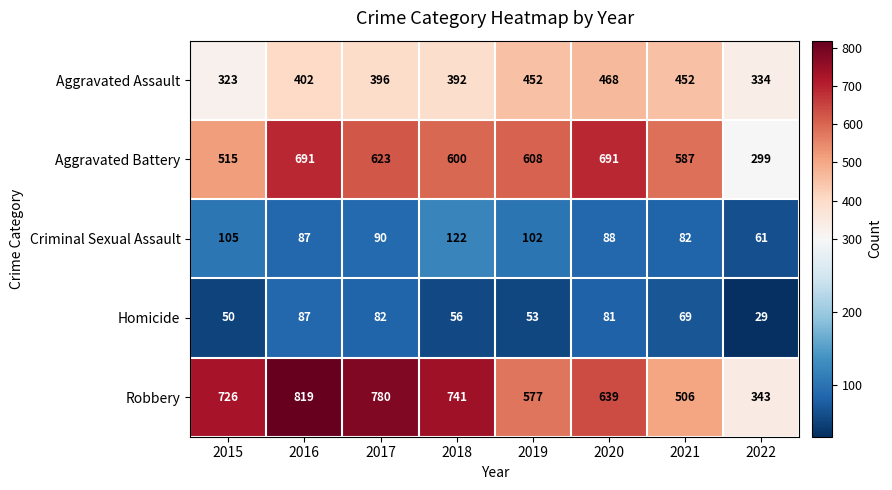

Which series has the largest range (max minus min)?

Robbery